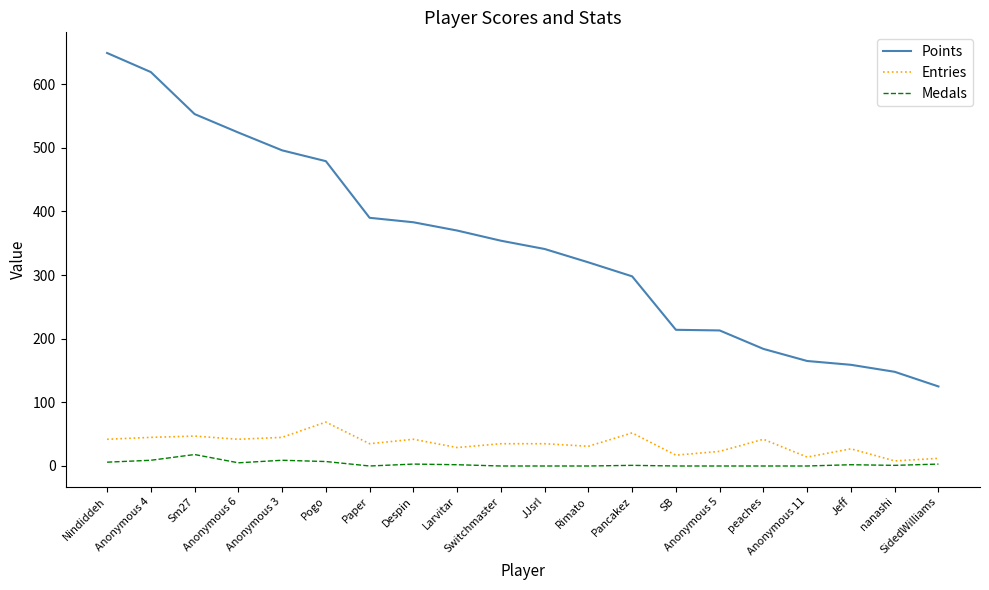

Which series has the widest spread of values?

Points